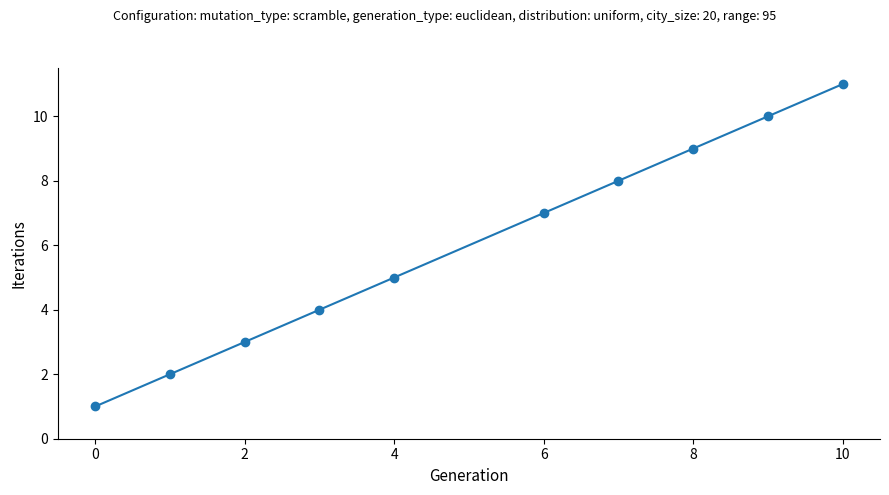

Count the number of data series in this chart.

1